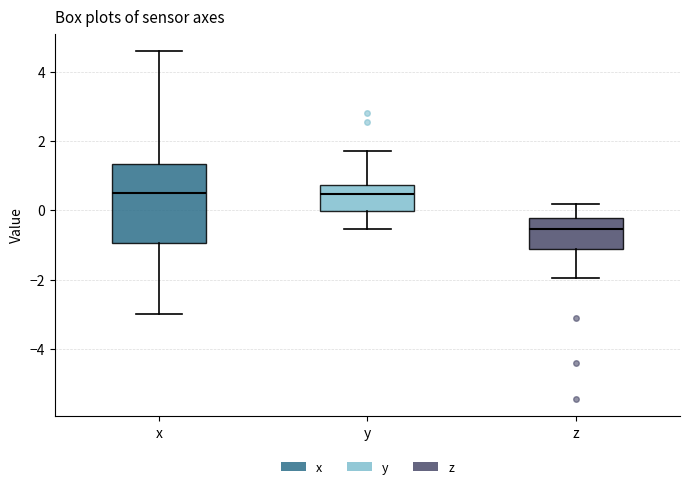

Reading left to right, transcribe this box plot: for each box, give where its median line is, the range the box spans, and where its two whiskers end, as read against the y-axis. The values are not printed on the chart, so give them approximately, as read against the axis.

x: median 0.6, box -1.0 to 1.4, whiskers -3.0 to 4.6
y: median 0.4, box 0.0 to 0.8, whiskers -0.6 to 1.8
z: median -0.6, box -1.2 to -0.2, whiskers -2.0 to 0.2